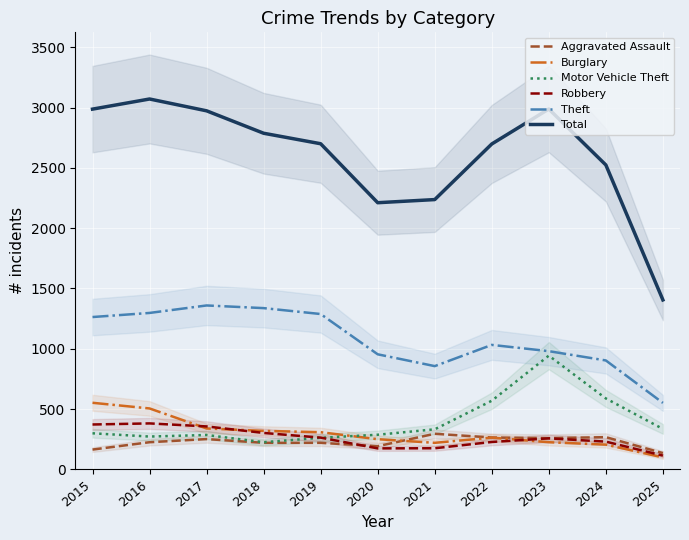

In Burglary, how many points are higher than both neighbors (excluding endpoints)?

1